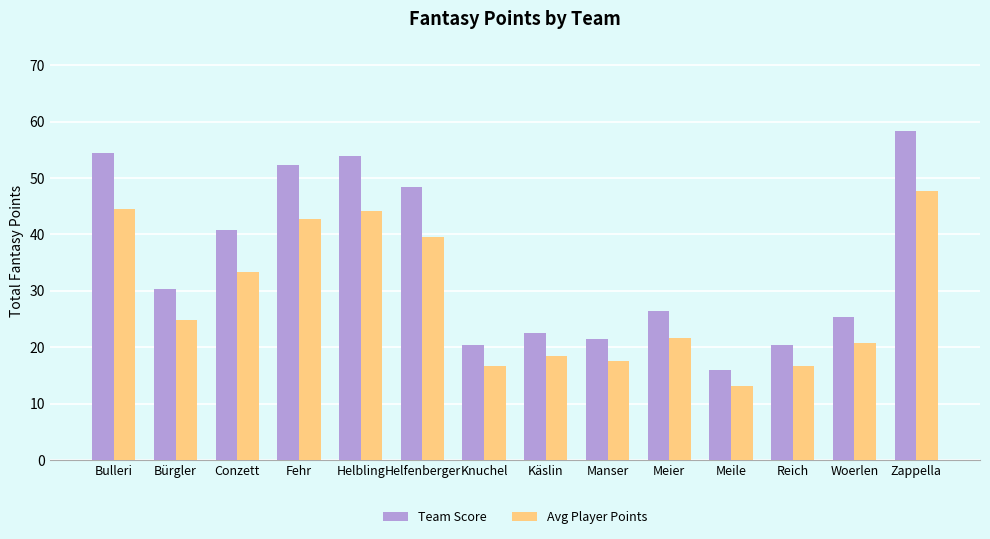

What value does the Team Score series have at Reich?

20.4